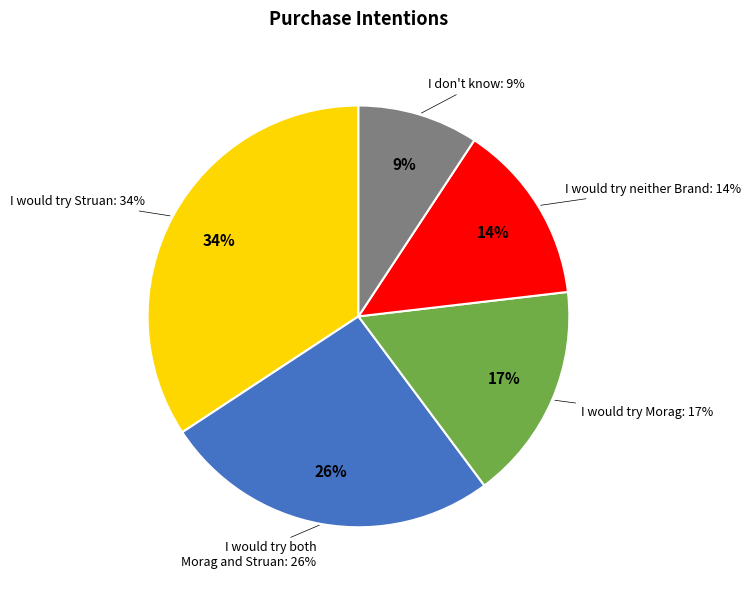

What percentage is NOT represented by I don't know?

90.7%